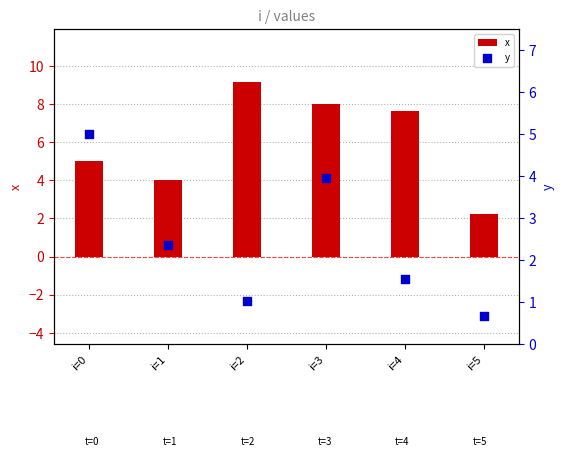

Which series has the largest Y range (max minus min)?

x